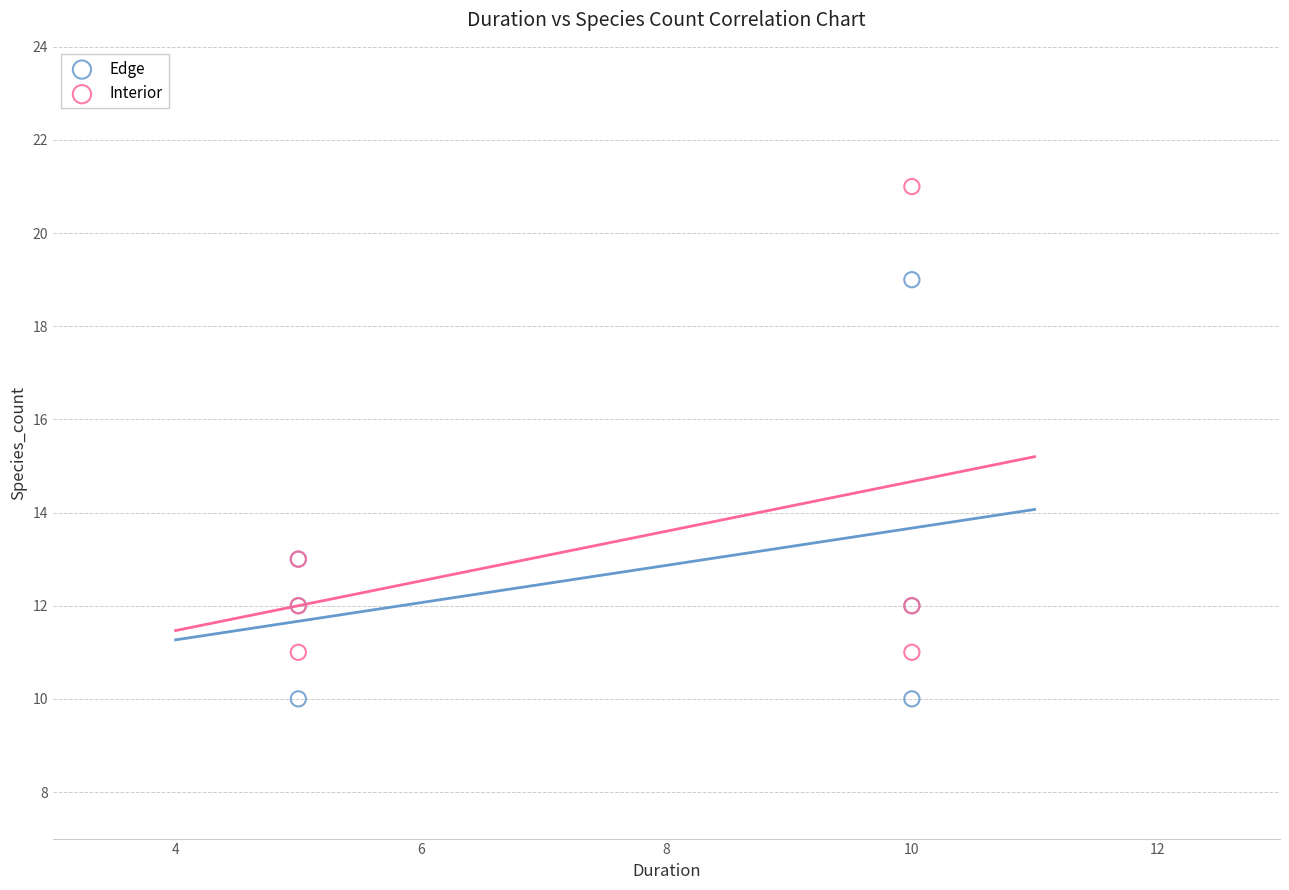

What are all the series names shown in the legend?

Edge, Interior